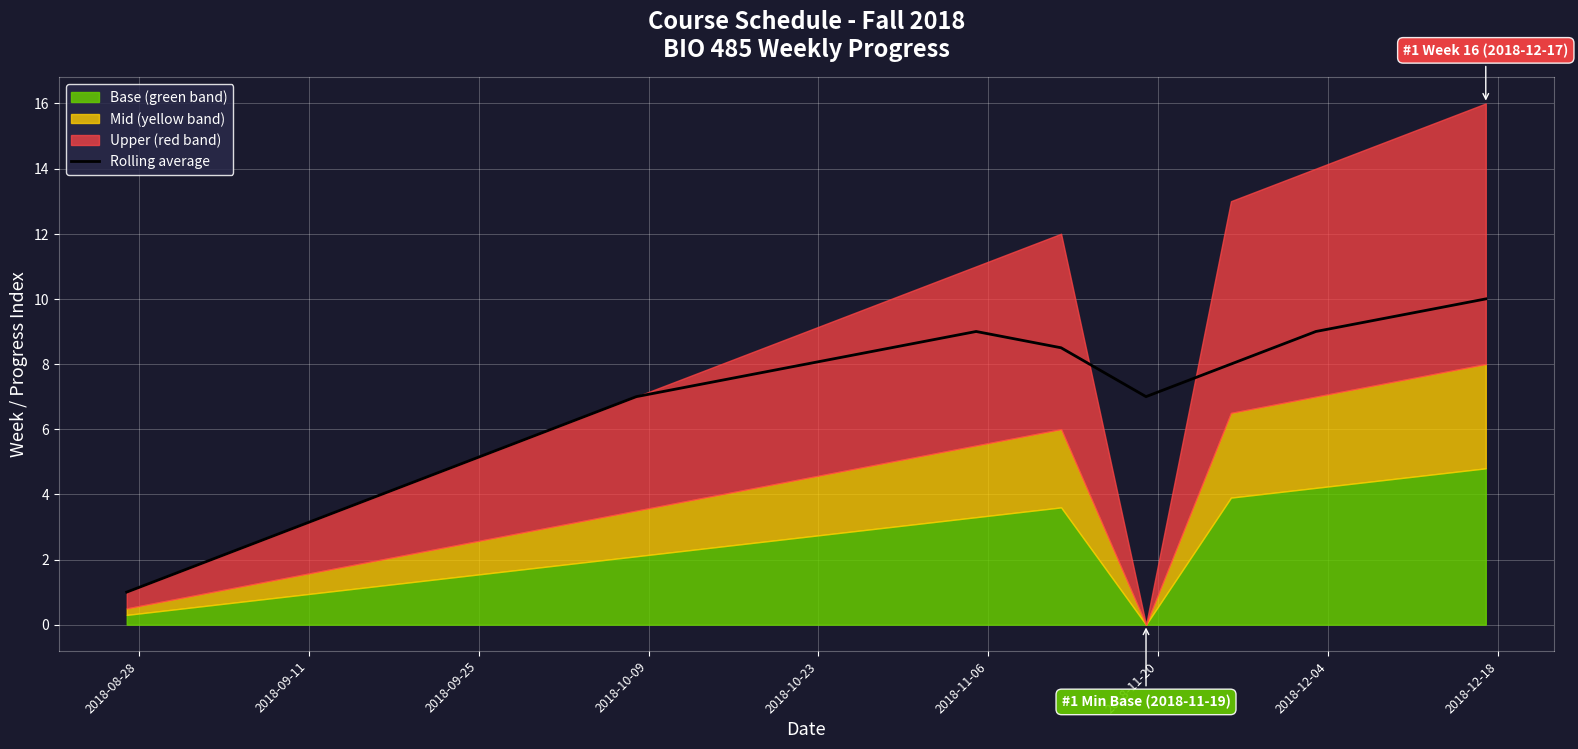

What is the highest value of the Rolling average series?

10.0